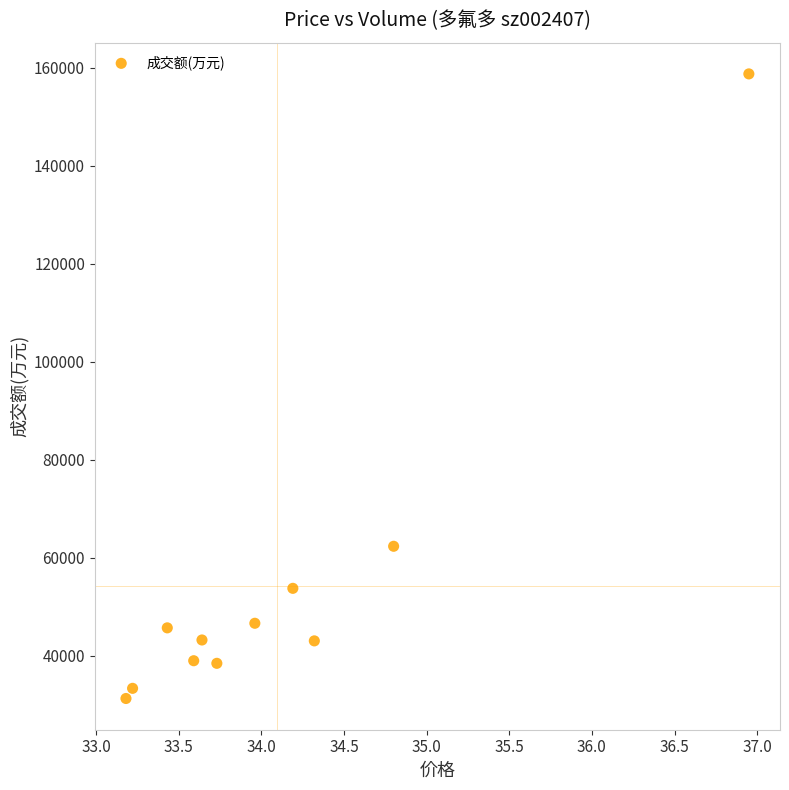

What Y value in the scatter plot is closest to 95024?

62357